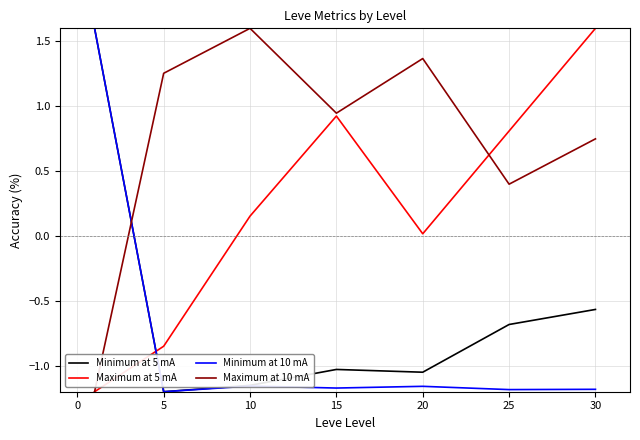

True or false: Minimum at 5 mA and Maximum at 5 mA intersect in this chart.

True